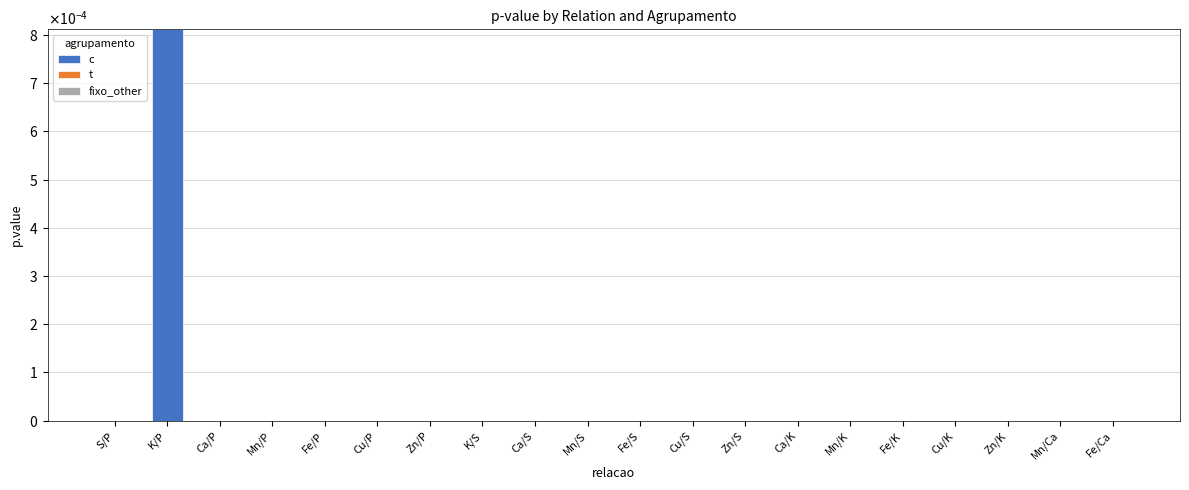

What is the label of the 3rd bar from the right?

Zn/K